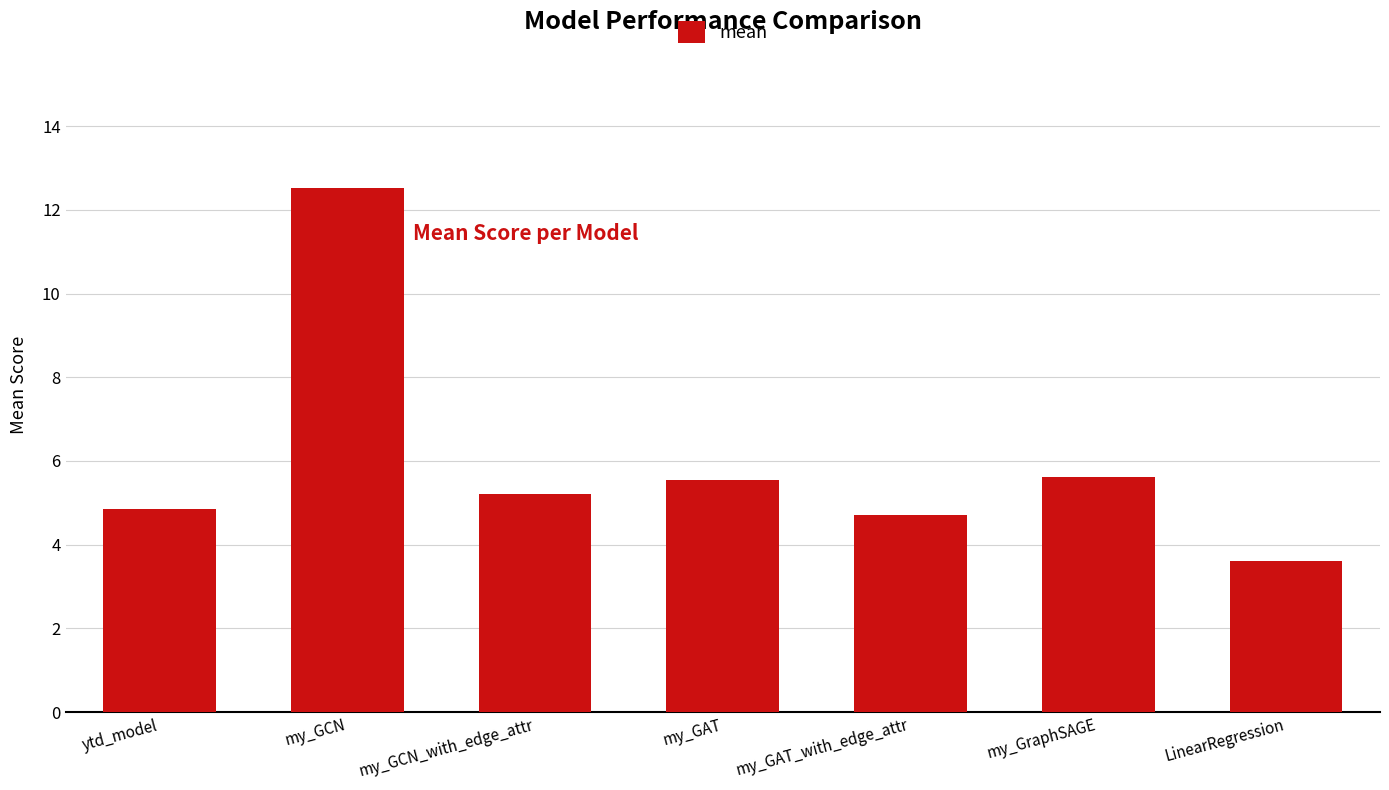

What is the change in value from my_GCN_with_edge_attr to LinearRegression?

-1.6